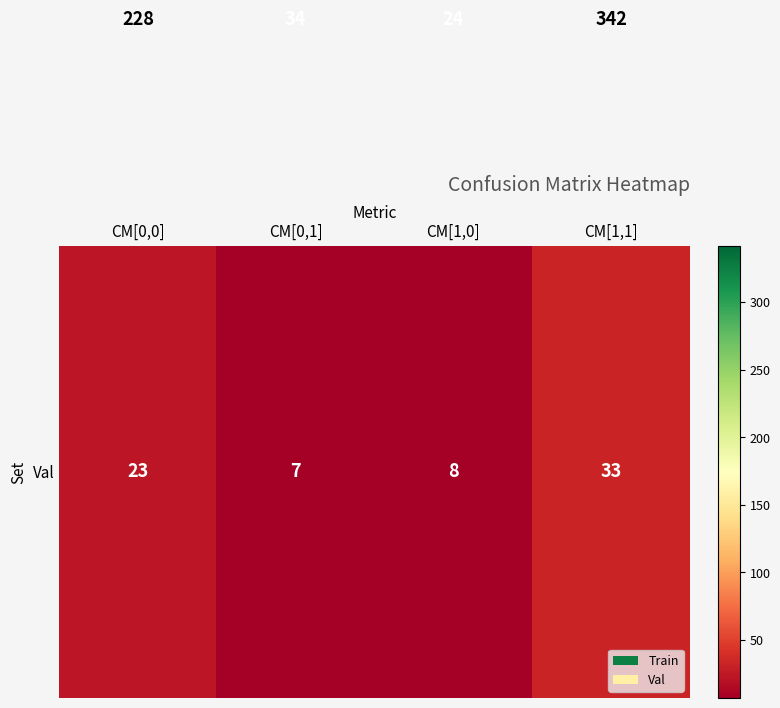

What is the spread (max minus min) of values at CM[1,0]?

16